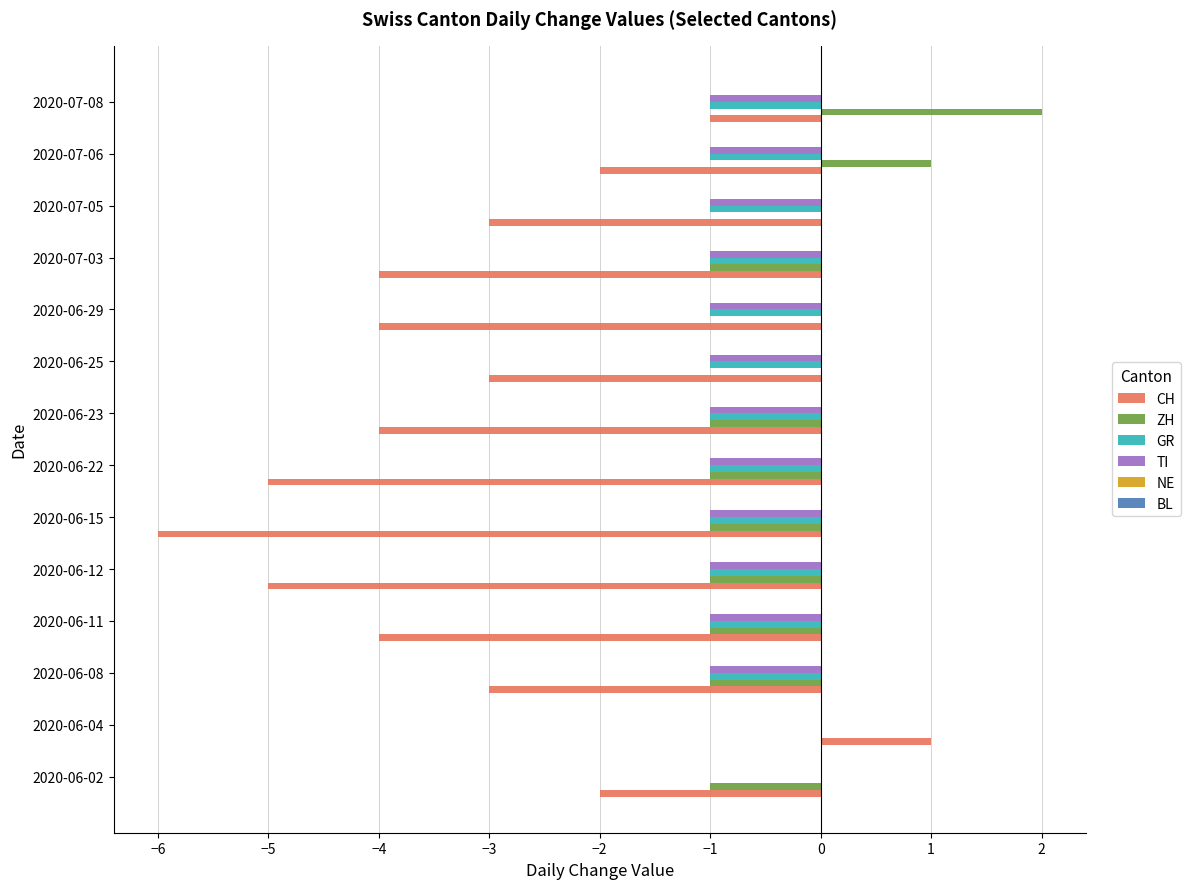

At which category is the sum across all series the highest?

2020-06-04